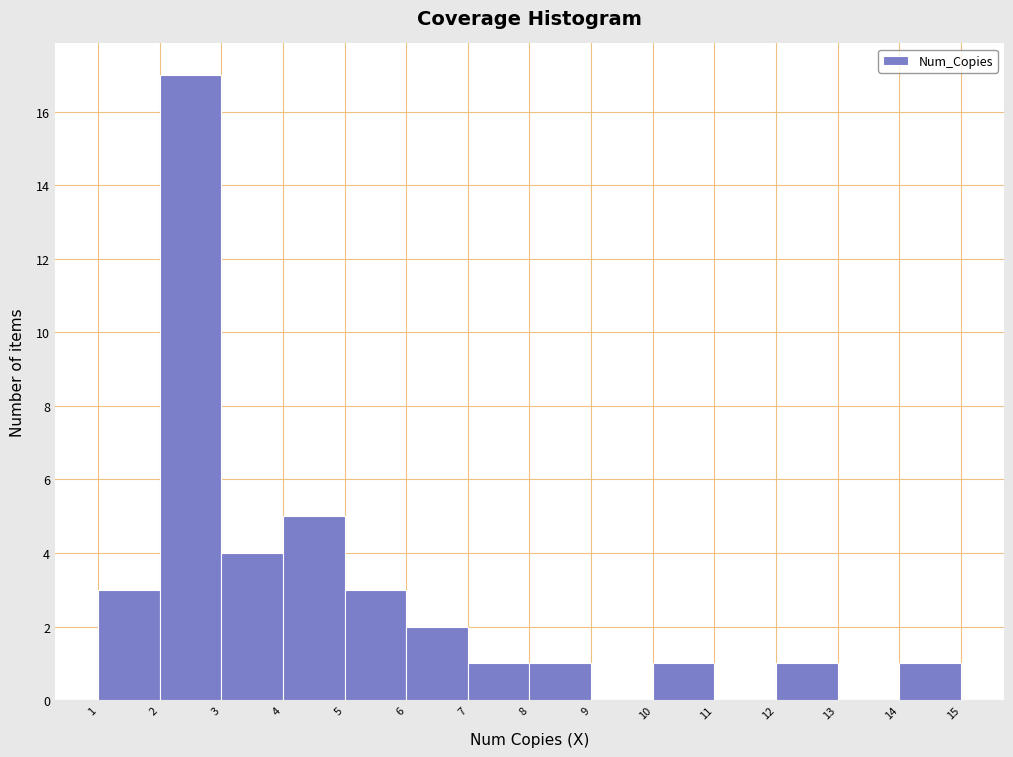

Reading left to right, list every bar in this chart as the range it spans on the x-axis followed by its height. The values are not printed on the chart, so give them approximately, as read against the axis.

1 to 2: 3
2 to 3: 17
3 to 4: 4
4 to 5: 5
5 to 6: 3
6 to 7: 2
7 to 8: 1
8 to 9: 1
9 to 10: 0
10 to 11: 1
11 to 12: 0
12 to 13: 1
13 to 14: 0
14 to 15: 1